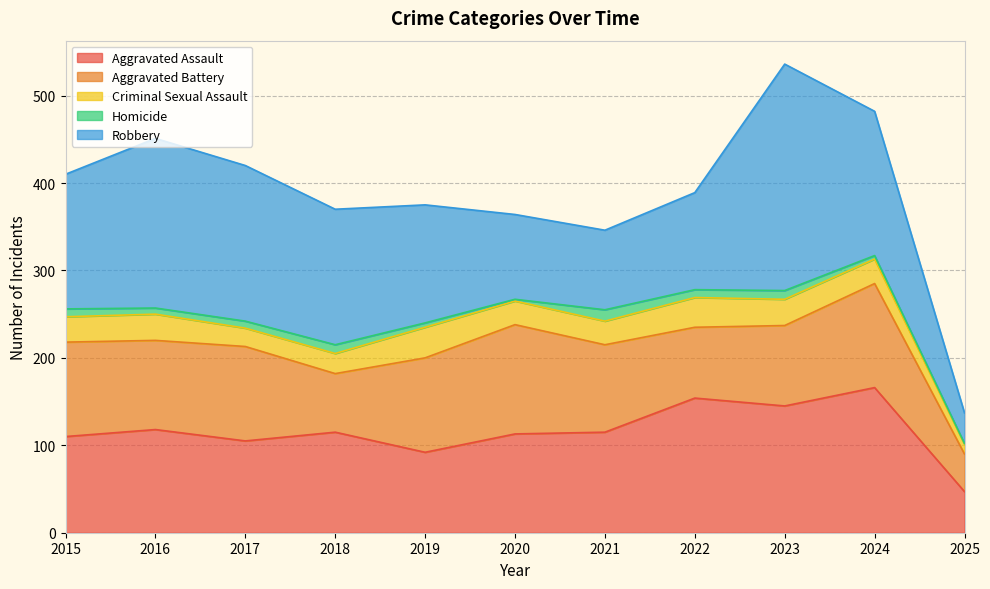

How many intersections are there between Aggravated Assault and Aggravated Battery?

4